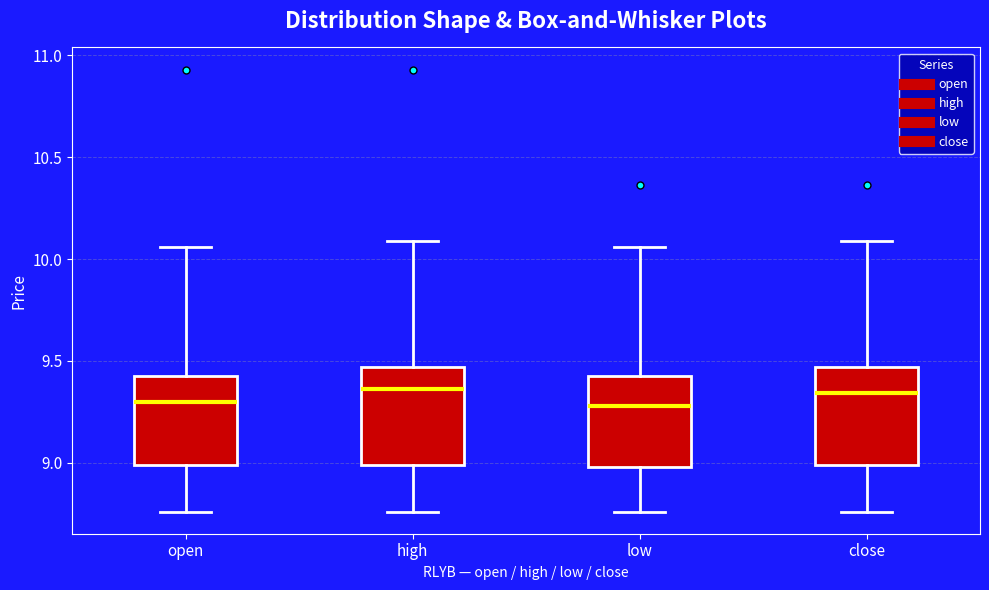

Reading left to right, read every box against the y-axis: the position of its median line, the range the box covers, and the ends of its whiskers. The values are not printed on the chart, so give them approximately, as read against the axis.

open: median 9.30, box 9.00 to 9.45, whiskers 8.75 to 10.05
high: median 9.35, box 9.00 to 9.45, whiskers 8.75 to 10.10
low: median 9.30, box 9.00 to 9.45, whiskers 8.75 to 10.05
close: median 9.35, box 9.00 to 9.45, whiskers 8.75 to 10.10